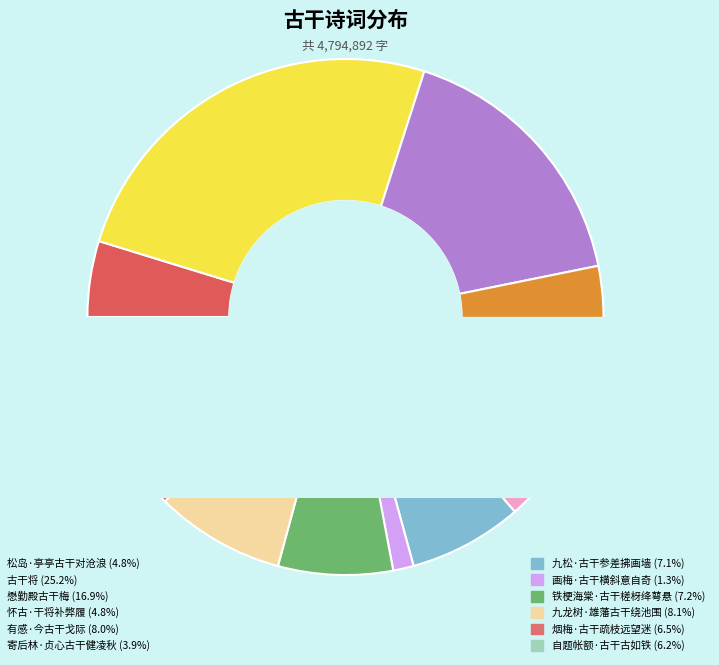

How many segments does this pie chart have?

12